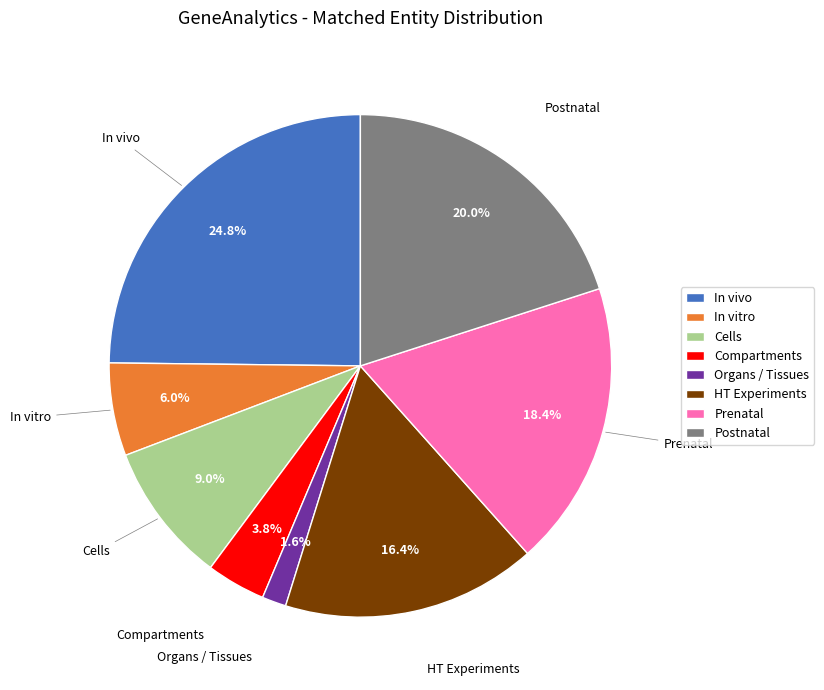

Count the number of slices in the pie.

8